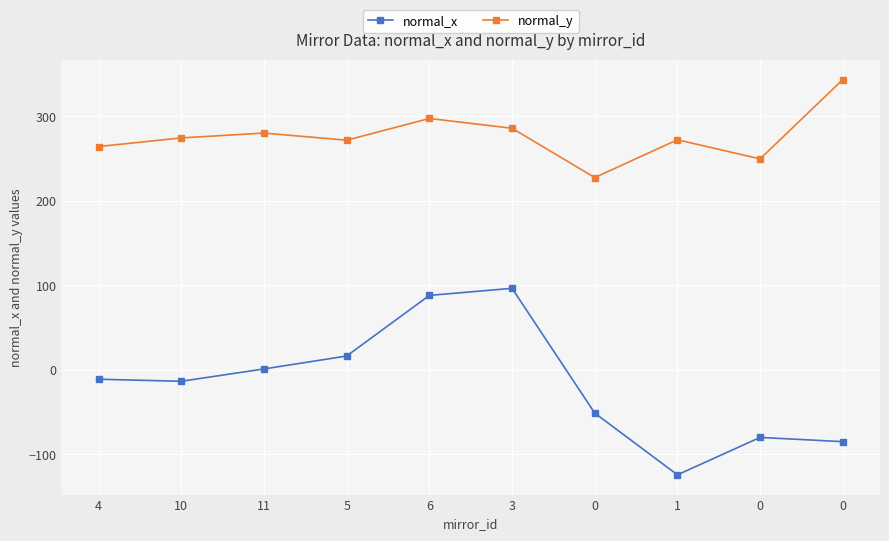

At 0, list the series in order from largest to smallest.

normal_y, normal_x